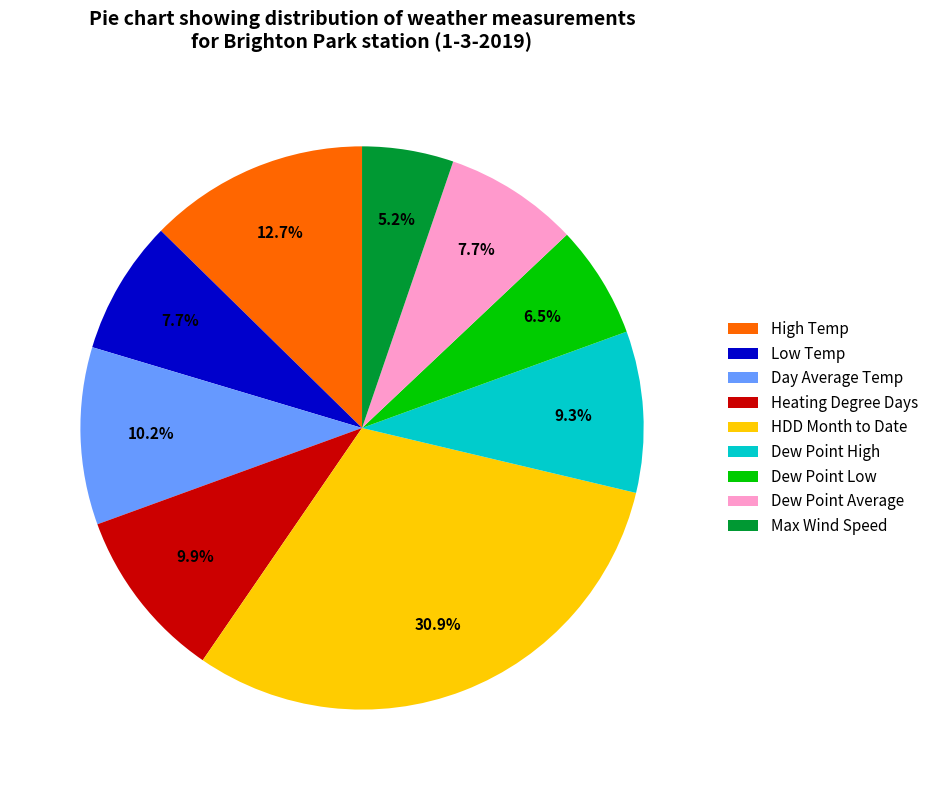

Approximately how many times larger is the value at Day Average Temp compared to Dew Point Low?

1.6